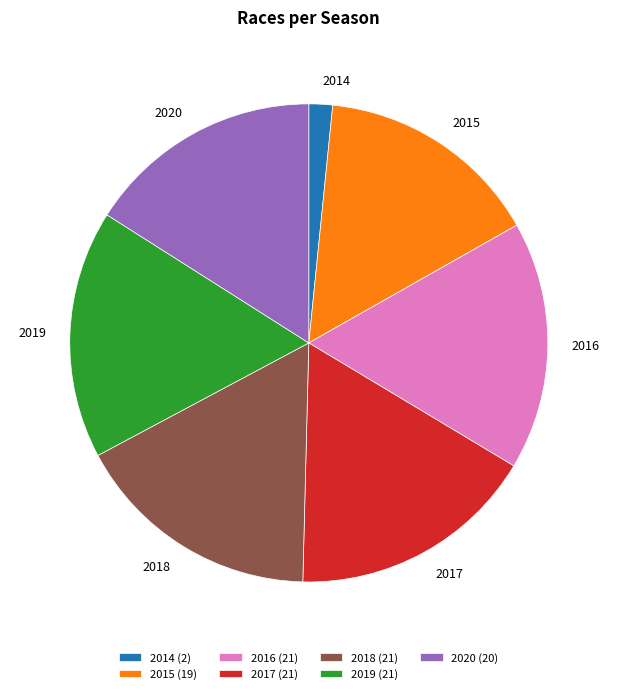

Between 2017 and 2015, which is larger?

2017